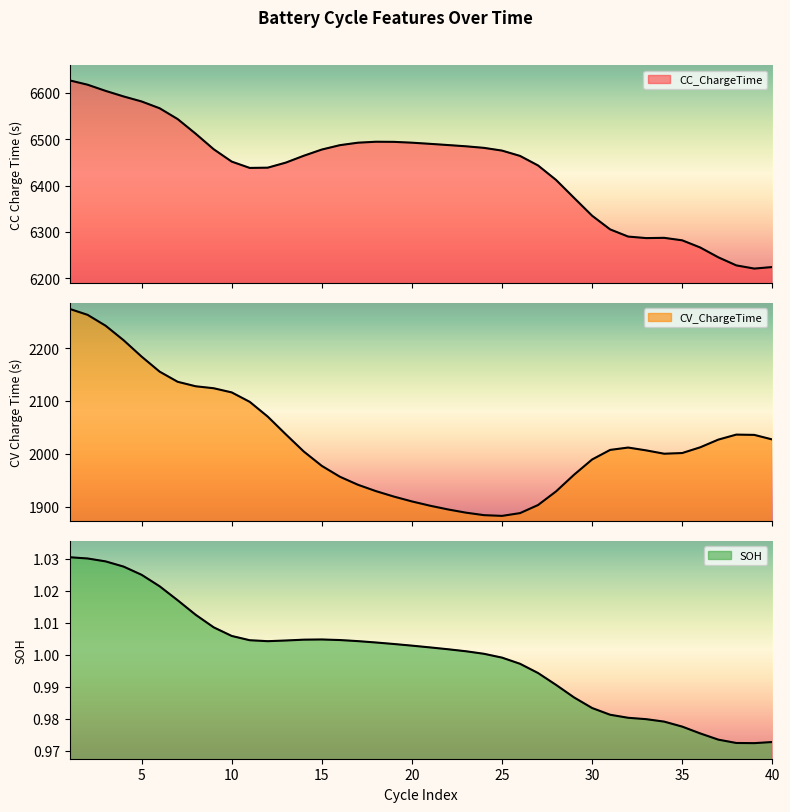

The SOH series shows 1.0 at 25. True or false?

True